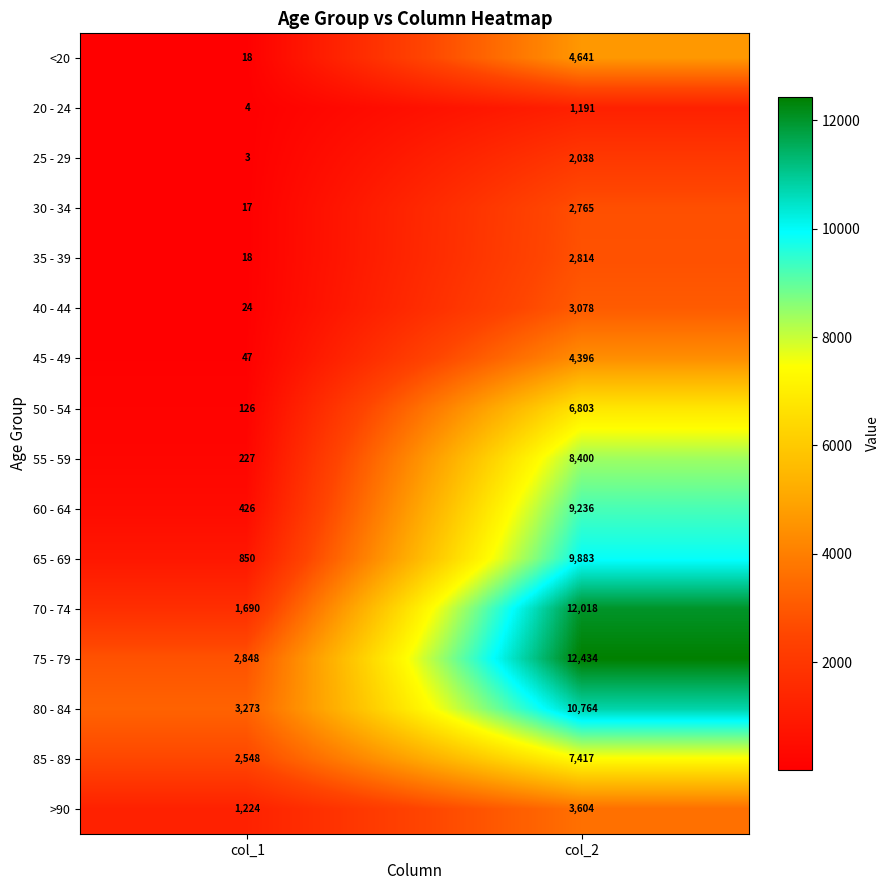

The value of 25 - 29 at col_2 is 2038. True or false?

True